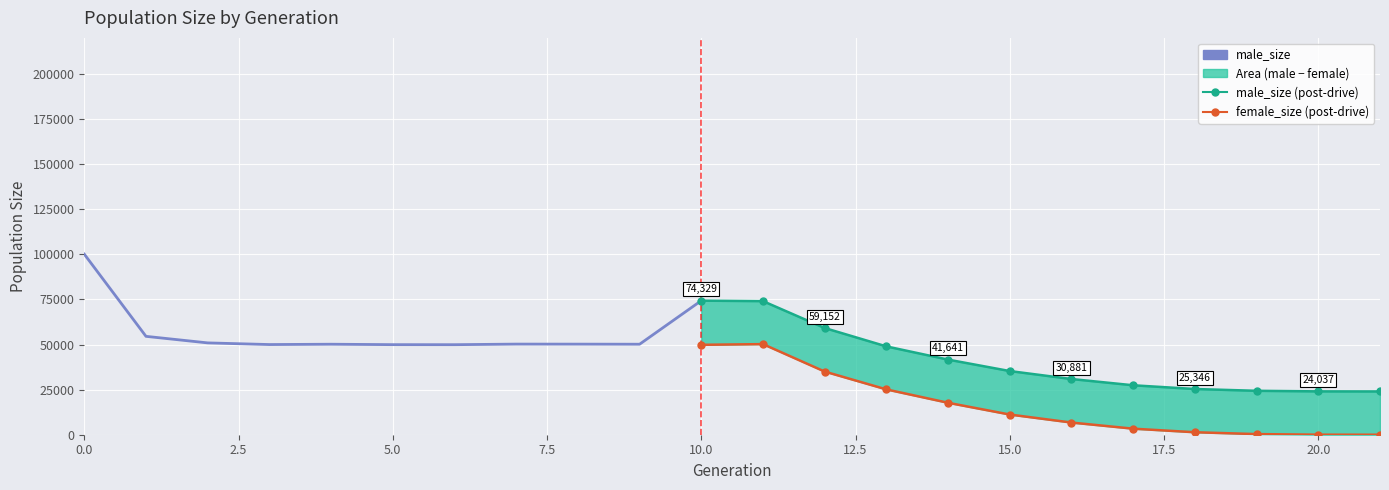

Rank the categories by male_size value from highest to lowest.

0, 10, 11, 12, 1, 2, 7, 8, 9, 4, 3, 5, 6, 13, 14, 15, 16, 17, 18, 19, 20, 21